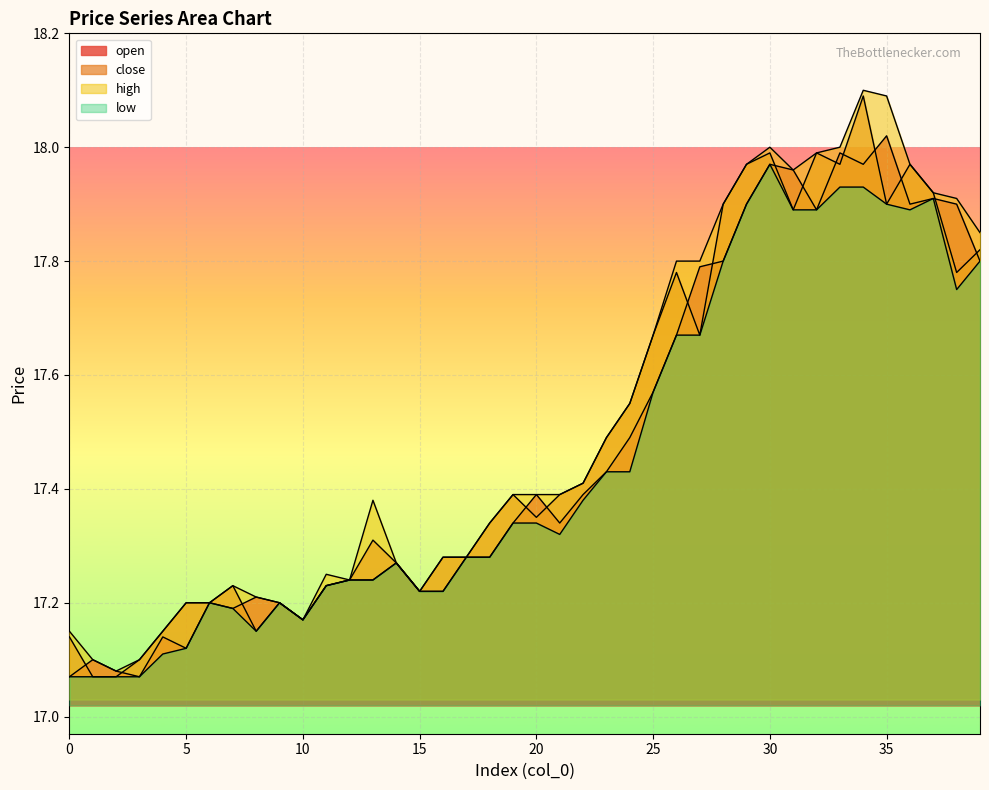

What are all the series names shown in the legend?

open, close, high, low